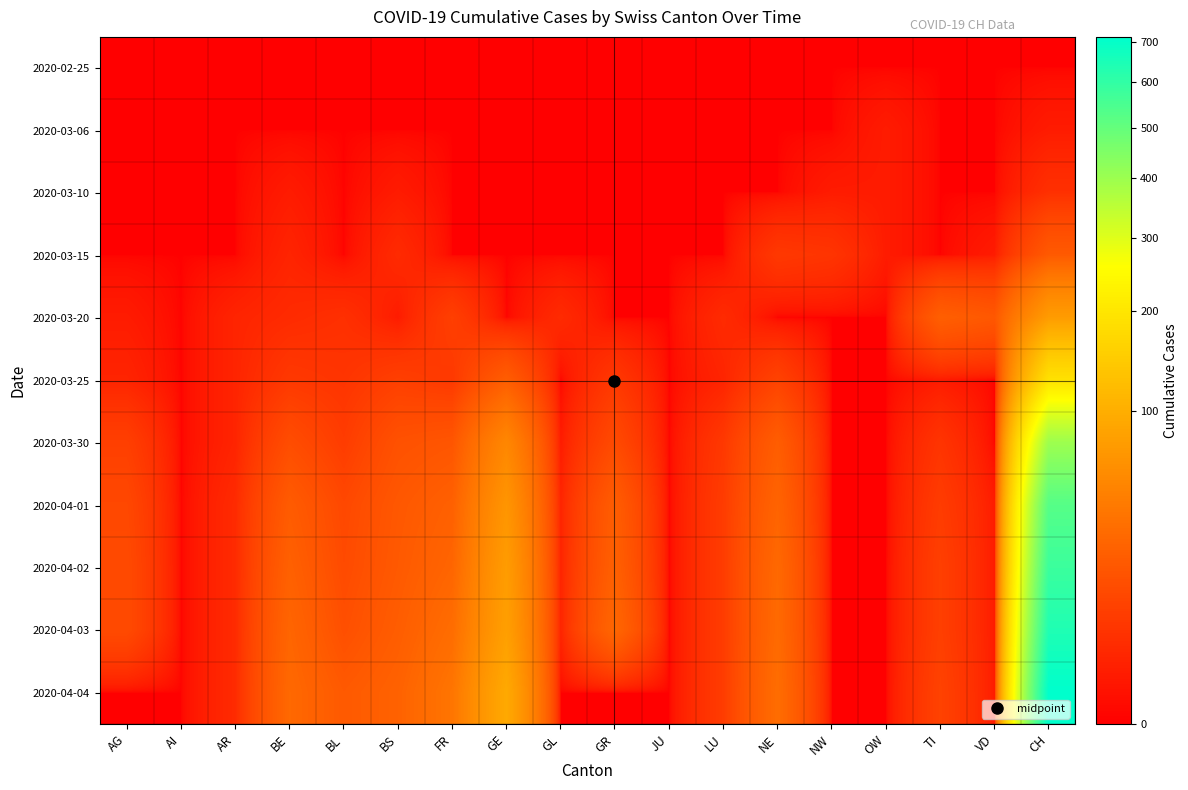

Reading right to left, extract all data points from this chart.

2020-02-25: CH=0	VD=0	TI=0	OW=0	NW=0	NE=0	LU=0	JU=0	GR=0	GL=0	GE=0	FR=0	BS=0	BL=0	BE=0	AR=0	AI=0	AG=0
2020-03-06: CH=1	VD=0	TI=0	OW=1	NW=0	NE=0	LU=0	JU=0	GR=0	GL=0	GE=0	FR=0	BS=0	BL=0	BE=0	AR=0	AI=0	AG=0
2020-03-10: CH=4	VD=0	TI=0	OW=1	NW=1	NE=0	LU=0	JU=0	GR=0	GL=0	GE=0	FR=0	BS=1	BL=0	BE=1	AR=0	AI=0	AG=0
2020-03-15: CH=19	VD=1	TI=0	OW=1	NW=5	NE=6	LU=0	JU=0	GR=0	GL=0	GE=0	FR=0	BS=3	BL=0	BE=2	AR=0	AI=0	AG=0
2020-03-20: CH=75	VD=18	TI=22	OW=0	NW=0	NE=0	LU=3	JU=0	GR=0	GL=3	GE=0	FR=8	BS=1	BL=4	BE=3	AR=2	AI=0	AG=1
2020-03-25: CH=190	VD=0	TI=1	OW=0	NW=0	NE=9	LU=2	JU=0	GR=6	GL=0	GE=21	FR=6	BS=8	BL=5	BE=6	AR=2	AI=0	AG=2
2020-03-30: CH=399	VD=0	TI=5	OW=0	NW=0	NE=21	LU=6	JU=0	GR=12	GL=1	GE=53	FR=17	BS=15	BL=7	BE=13	AR=2	AI=0	AG=8
2020-04-01: CH=527	VD=1	TI=7	OW=0	NW=0	NE=25	LU=7	JU=0	GR=21	GL=2	GE=68	FR=23	BS=18	BL=11	BE=20	AR=3	AI=0	AG=11
2020-04-02: CH=580	VD=1	TI=8	OW=0	NW=0	NE=28	LU=7	JU=0	GR=23	GL=2	GE=76	FR=26	BS=19	BL=12	BE=23	AR=3	AI=0	AG=12
2020-04-03: CH=640	VD=1	TI=8	OW=0	NW=0	NE=29	LU=7	JU=0	GR=27	GL=2	GE=80	FR=31	BS=21	BL=14	BE=26	AR=3	AI=0	AG=12
2020-04-04: CH=712	VD=1	TI=9	OW=0	NW=0	NE=31	LU=7	JU=0	GR=0	GL=0	GE=93	FR=37	BS=24	BL=19	BE=28	AR=3	AI=0	AG=0